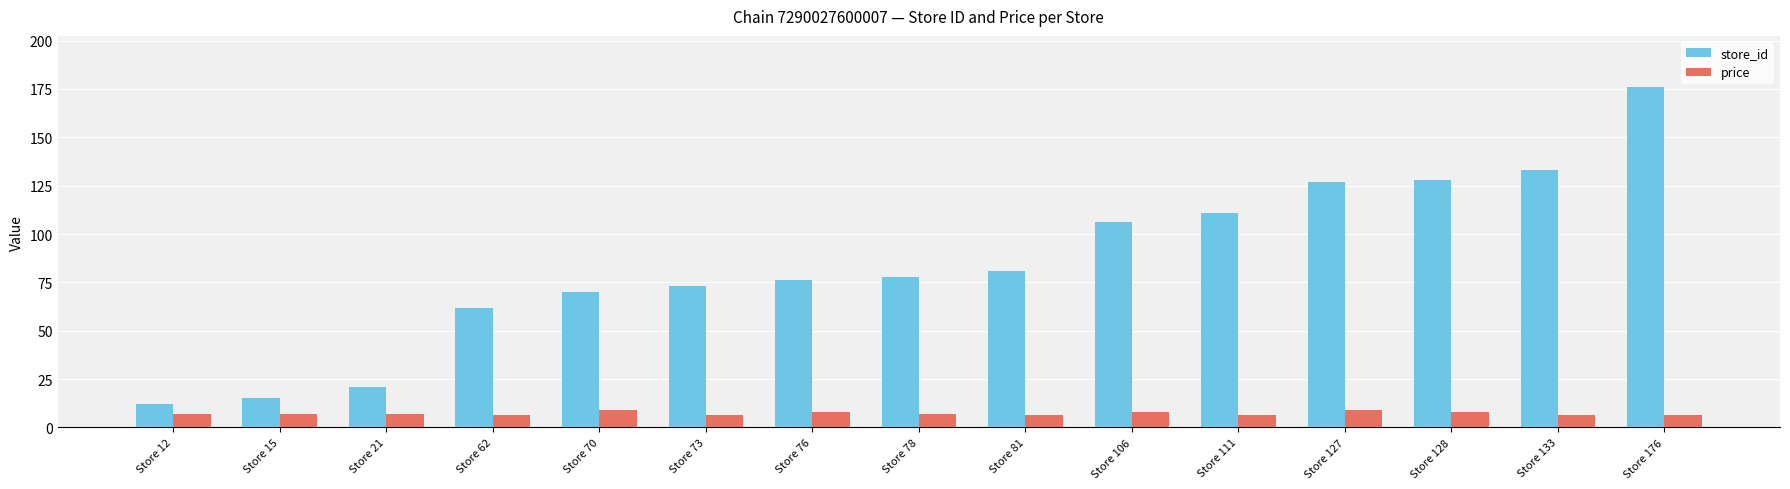

How many series are shown in this chart?

2